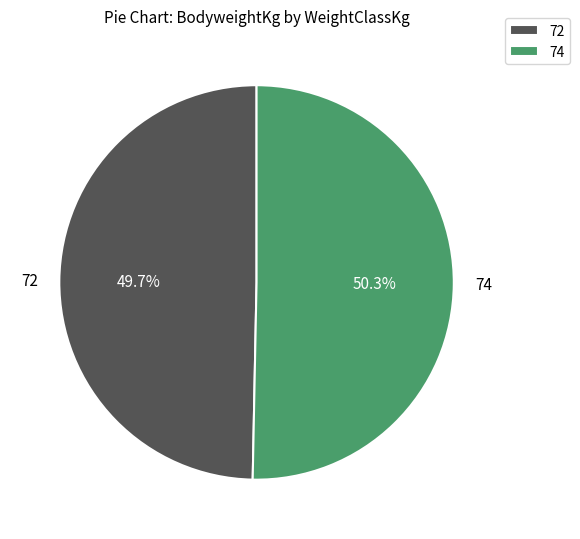

What portion of the pie excludes 74?

49.7%